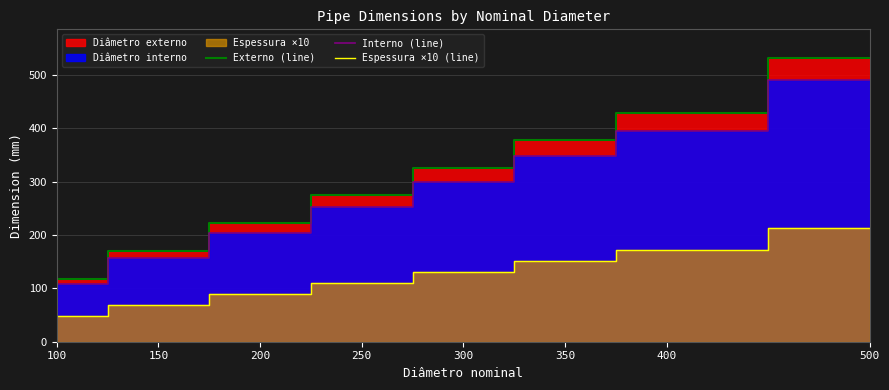

Reading right to left, extract all data points from this chart.

Externo (line): 500=532.0	400=429.0	350=378.0	300=326.0	250=274.0	200=222.0	150=170.0	100=118.0
Interno (line): 500=489.4	400=394.6	350=347.6	300=299.8	250=252.0	200=204.2	150=156.4	100=108.4
Espessura ×10 (line): 500=213.0	400=172.0	350=152.0	300=131.0	250=110.0	200=89.0	150=68.0	100=48.0